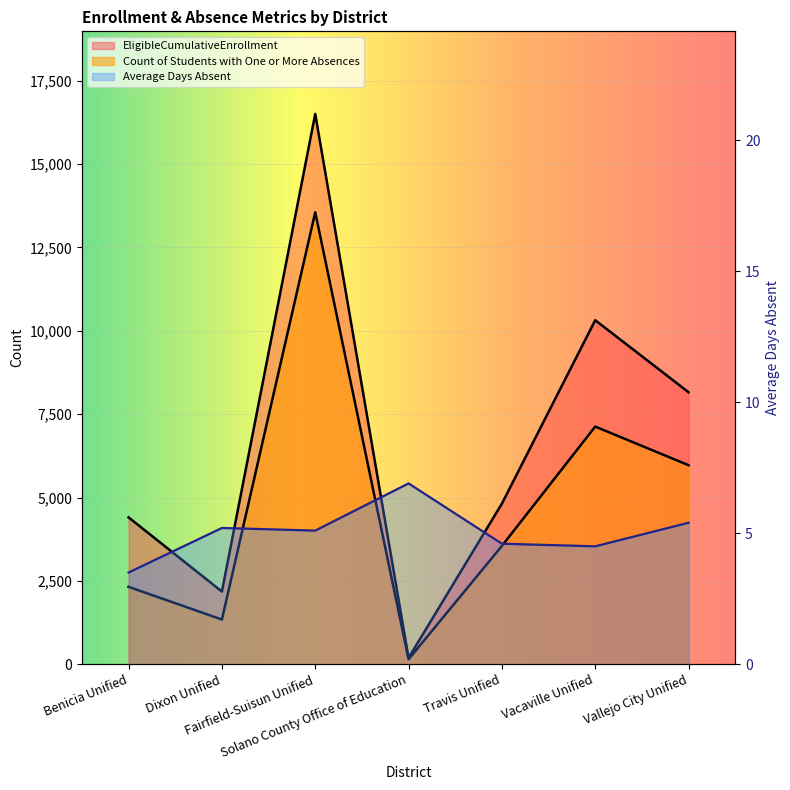

At how many categories does at least one series exceed 9855?

2